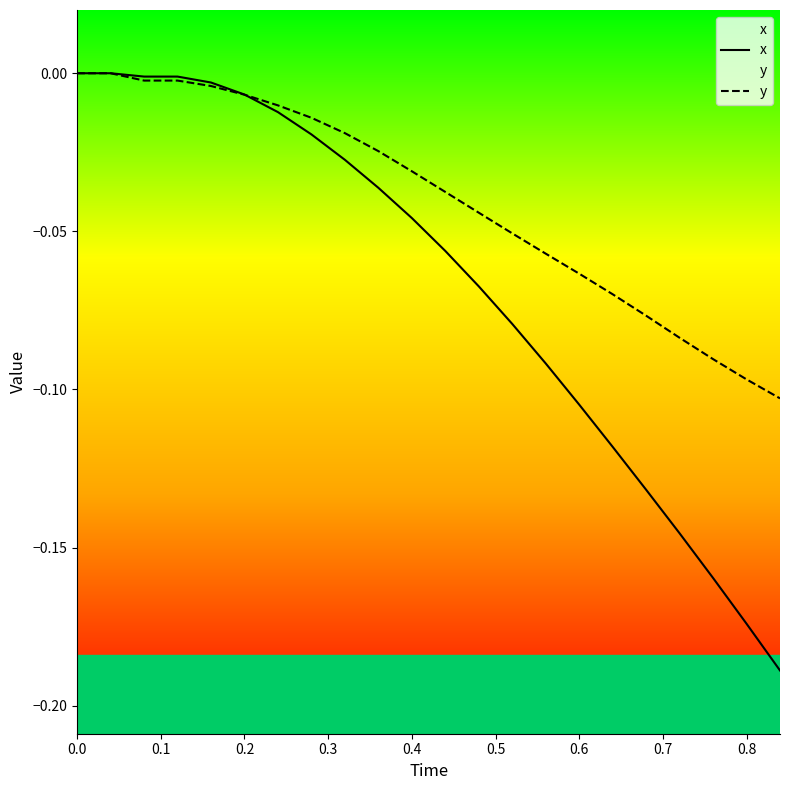

List the series in order of their overall mean, highest first.

y, x